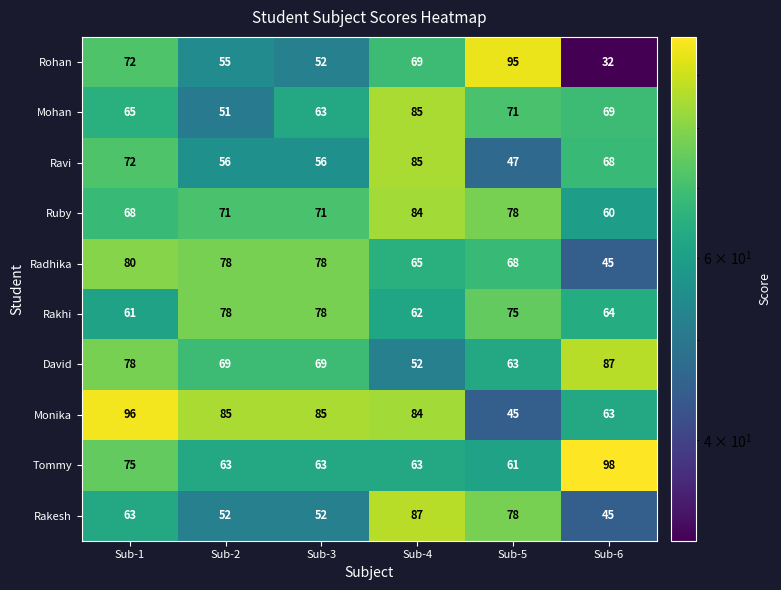

Which series has the largest total across all categories?

Monika